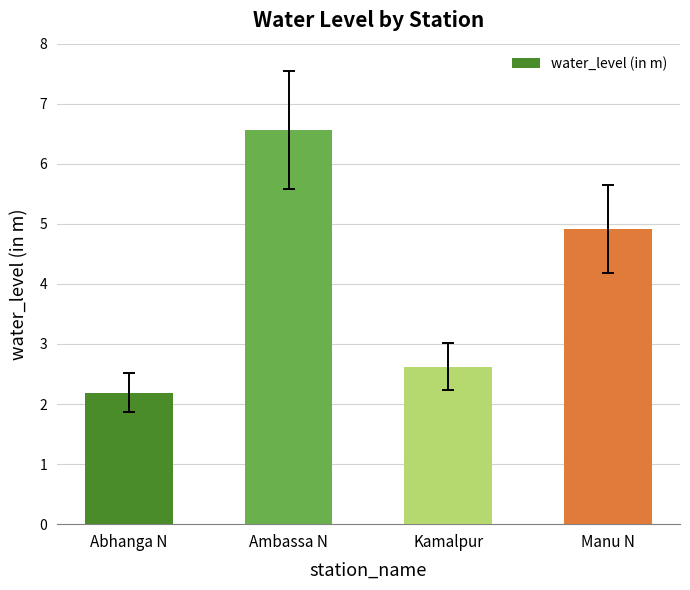

How many values exceed 4?

2